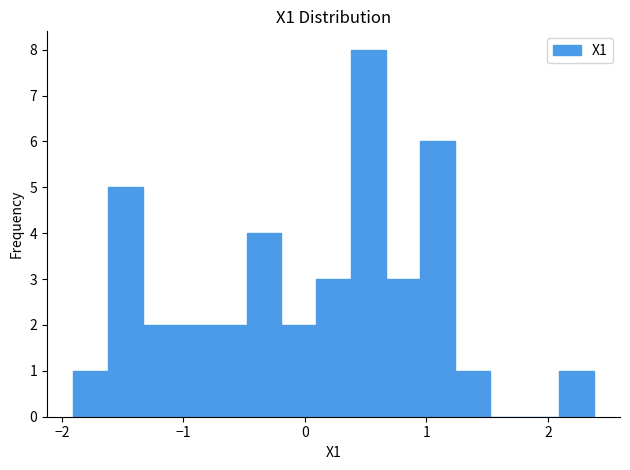

Around what value on the x-axis is the tallest bar? Give the approximate position of its centre, as read against the axis.

0.5